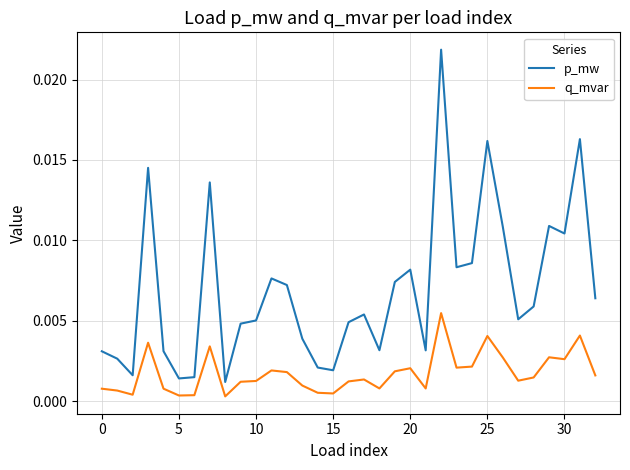

Which series has the largest total across all categories?

p_mw